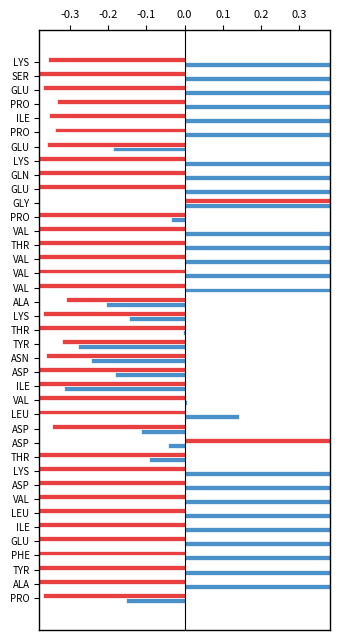

What is the smallest value displayed?

-0.9